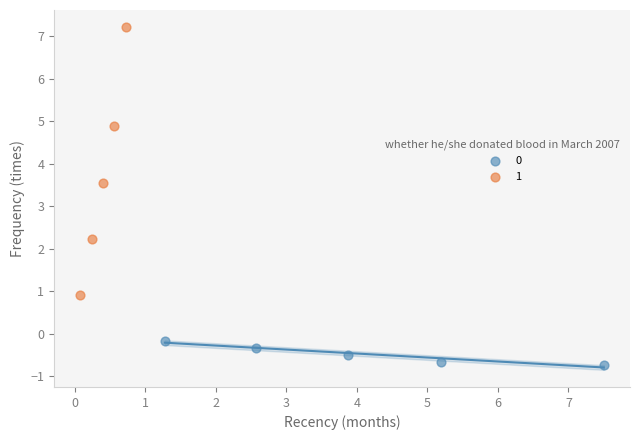

What are all the series names shown in the legend?

0, 1